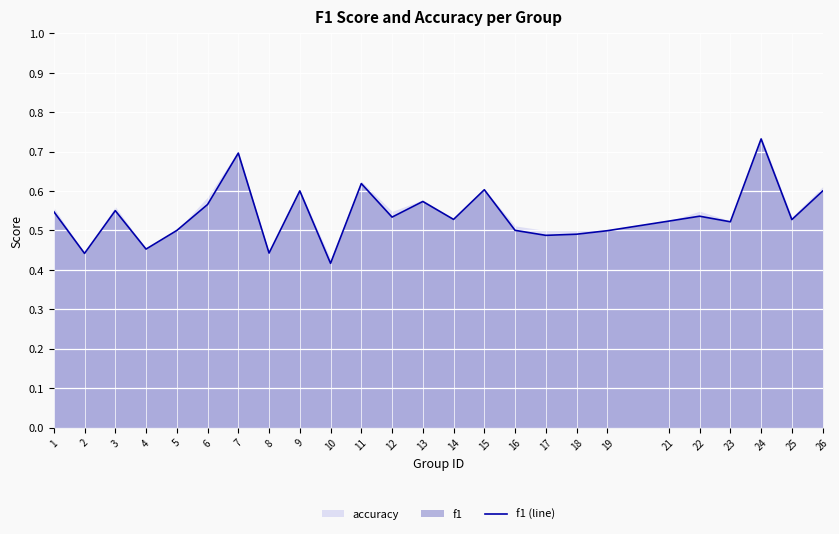

How many points are higher than both their immediate neighbors (excluding endpoints)?

8